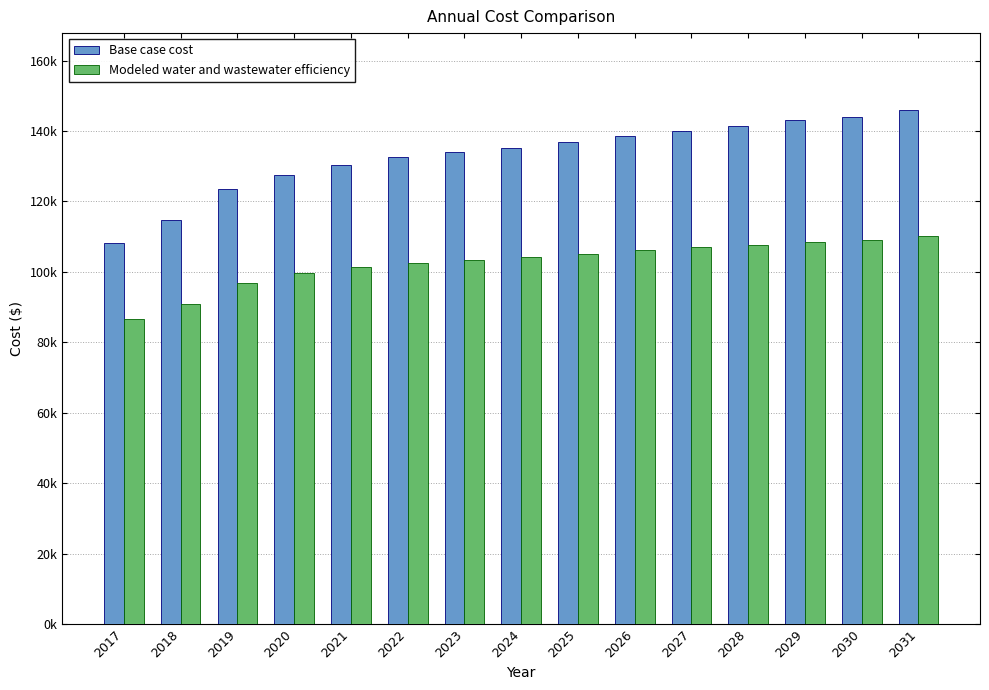

Rank the series by their average value, from lowest to highest.

Modeled water and wastewater efficiency, Base case cost